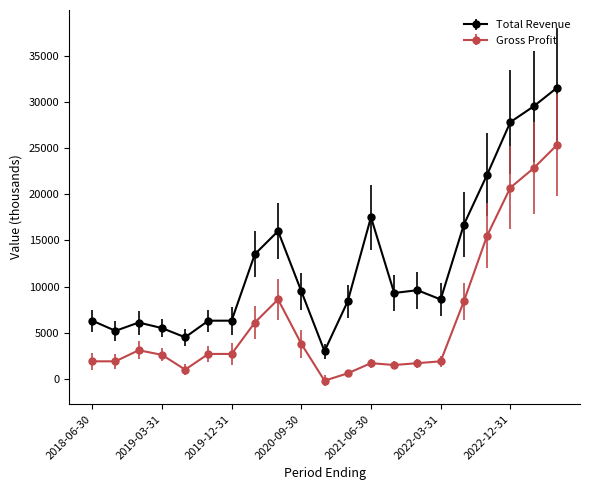

True or false: Total Revenue has more than 2 points higher than both neighbors.

True